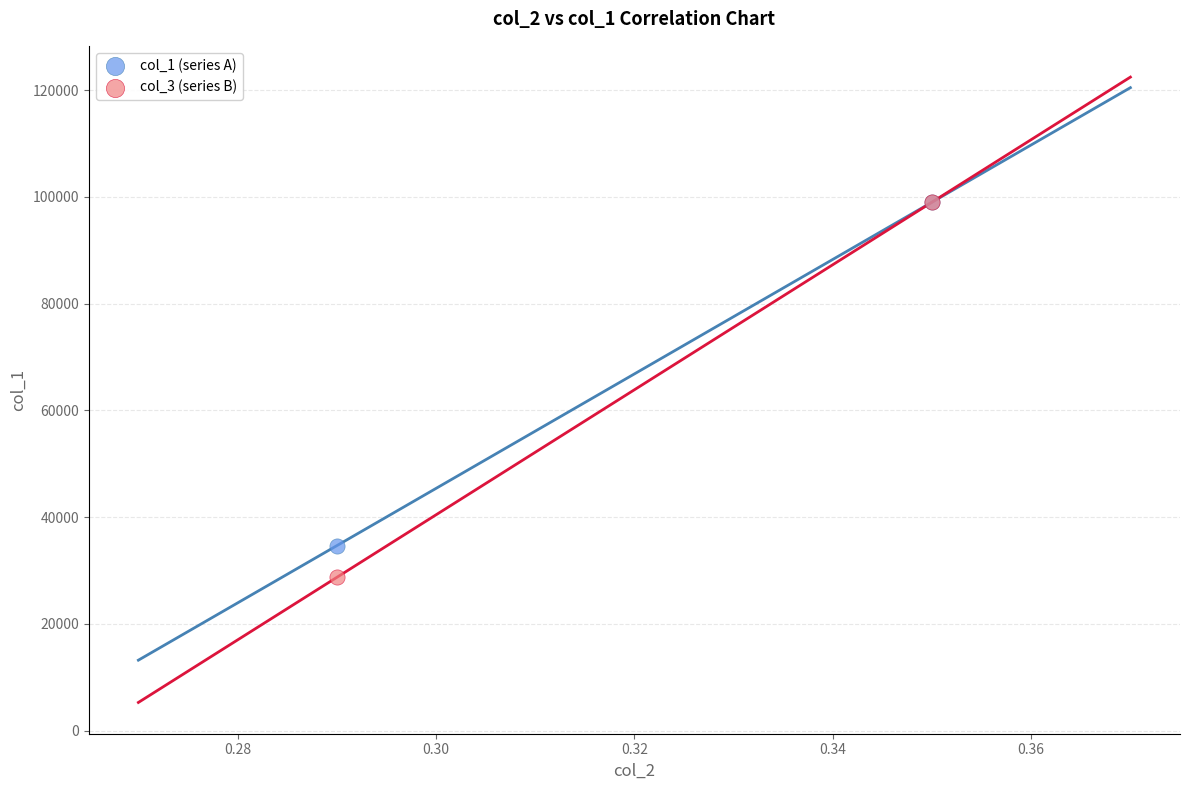

Across all series, what Y value is closest to 63855?

34650